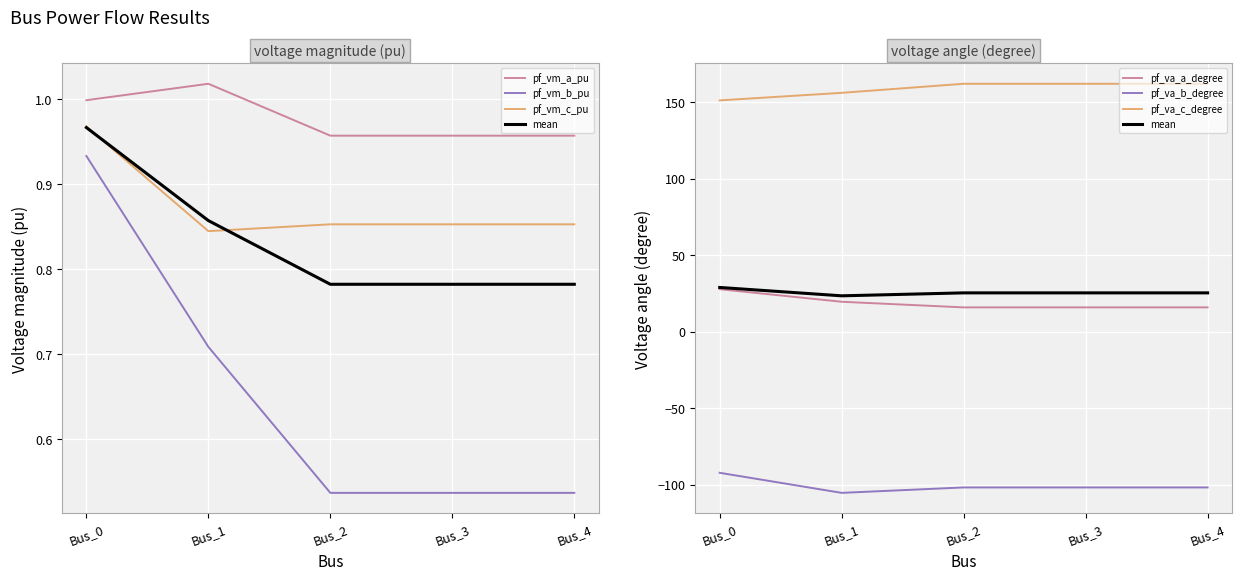

Between Bus_0 and Bus_2, which series saw the biggest shift?

pf_va_a_degree